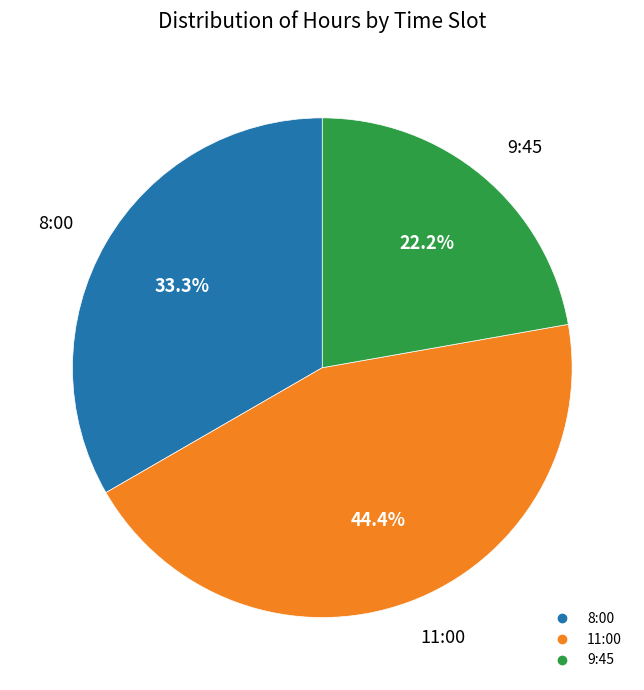

What percentage is the 11:00 slice, to the nearest percent?

44%